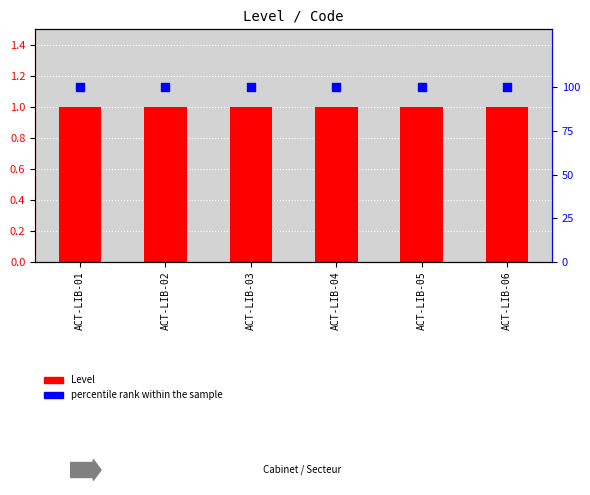

What is the total value across all series at ACT-LIB-02?

101